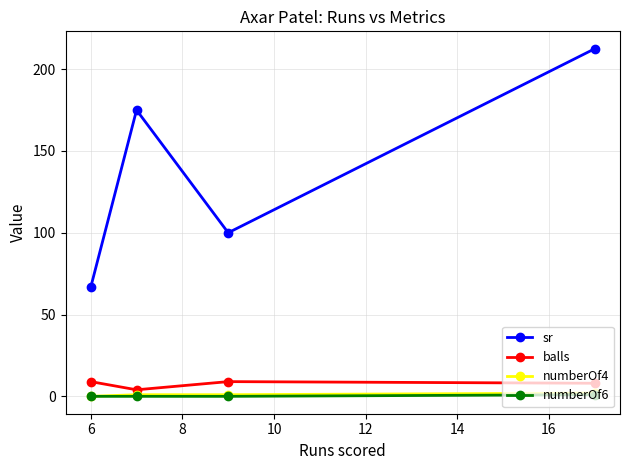

True or false: numberOf6 and sr cross at least once.

False